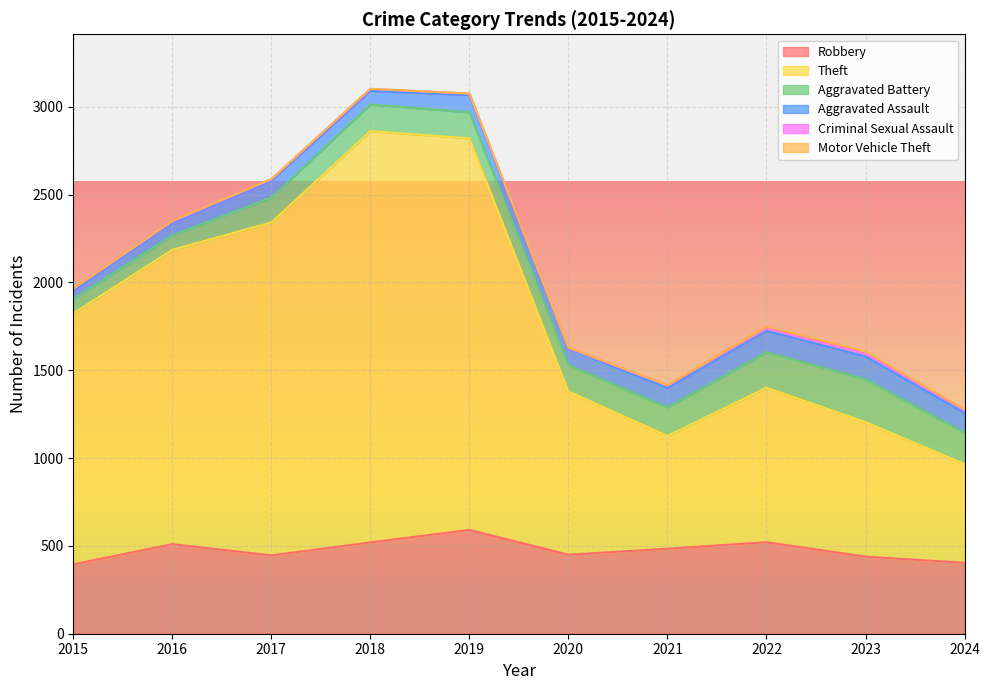

Reading left to right, extract all data points from this chart.

Robbery: 395	510	446	520	591	450	484	521	439	404
Theft: 1429	1676	1896	2342	2230	930	642	880	766	562
Aggravated Battery: 82	82	142	152	148	150	163	202	244	178
Aggravated Assault: 46	71	95	77	98	94	110	121	130	113
Criminal Sexual Assault: 12	8	8	11	8	3	14	24	22	19
Motor Vehicle Theft: 1	4	2	1	1	3	2	2	6	2